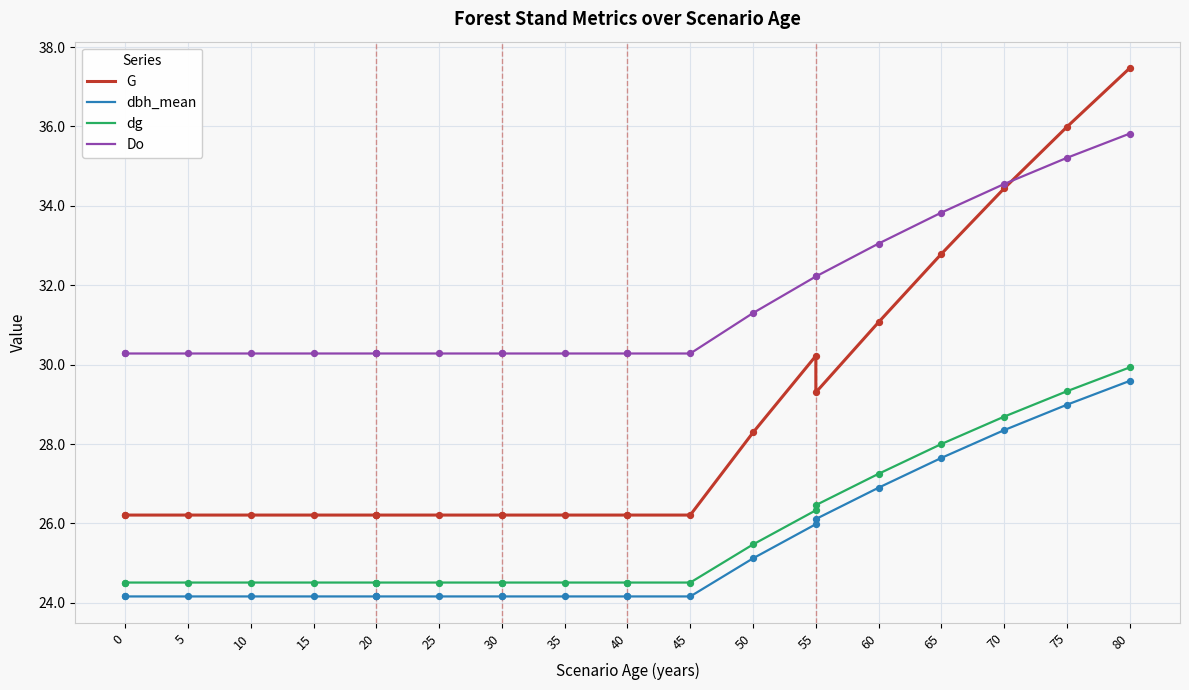

Which series contains the lowest Y value?

dbh_mean